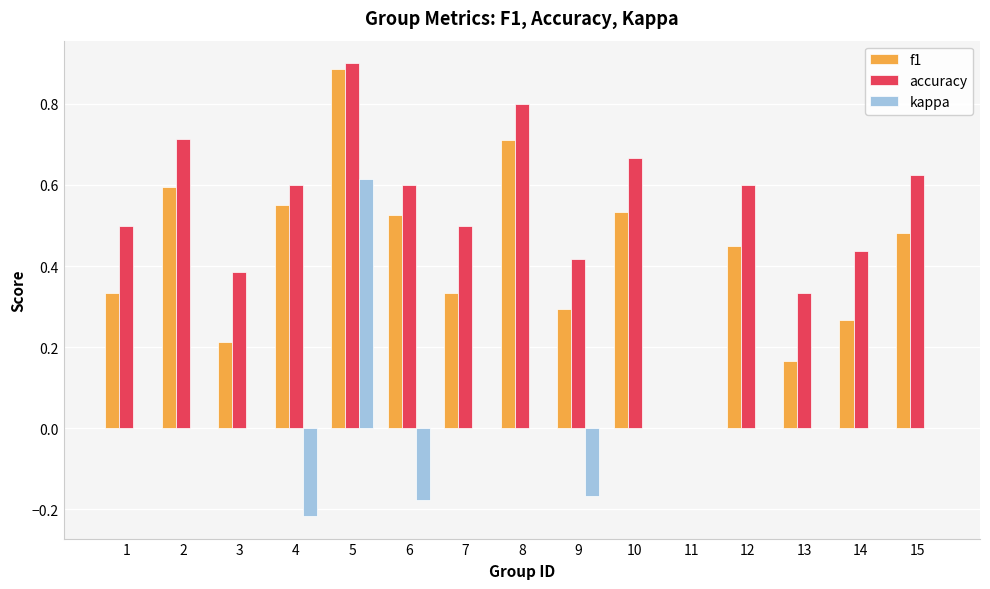

Does the chart contain stacked bars?

No